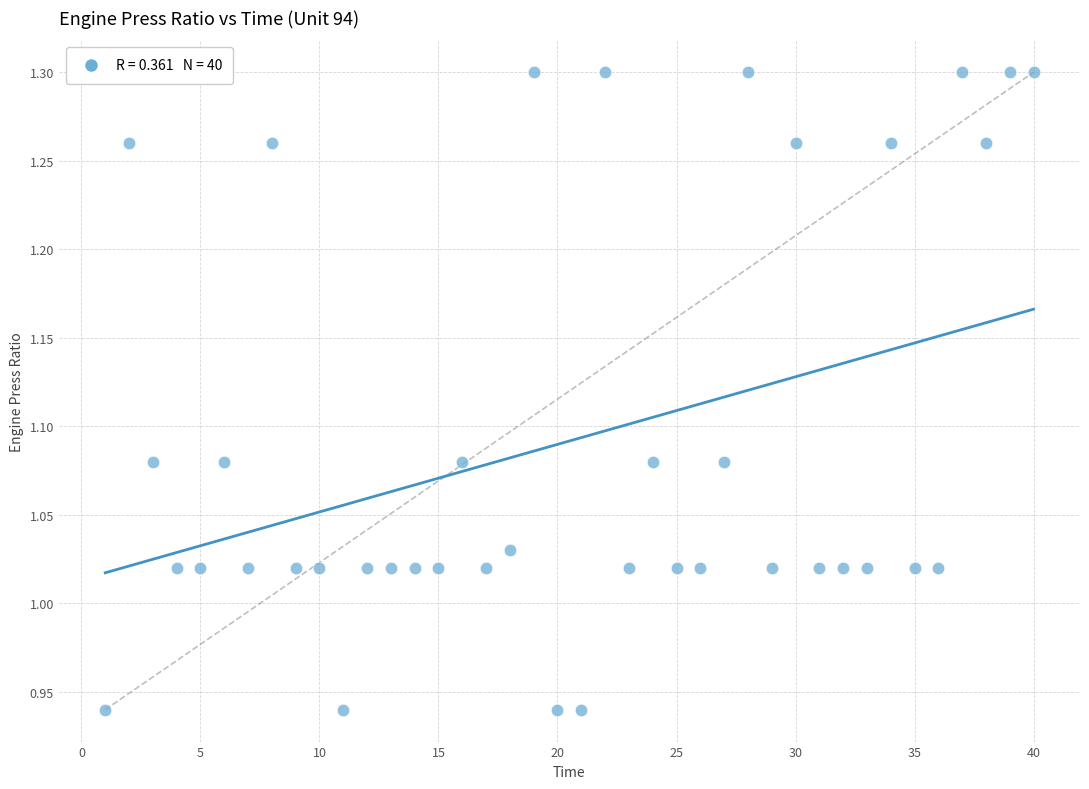

What is the range of X values (max minus min)?

39.0